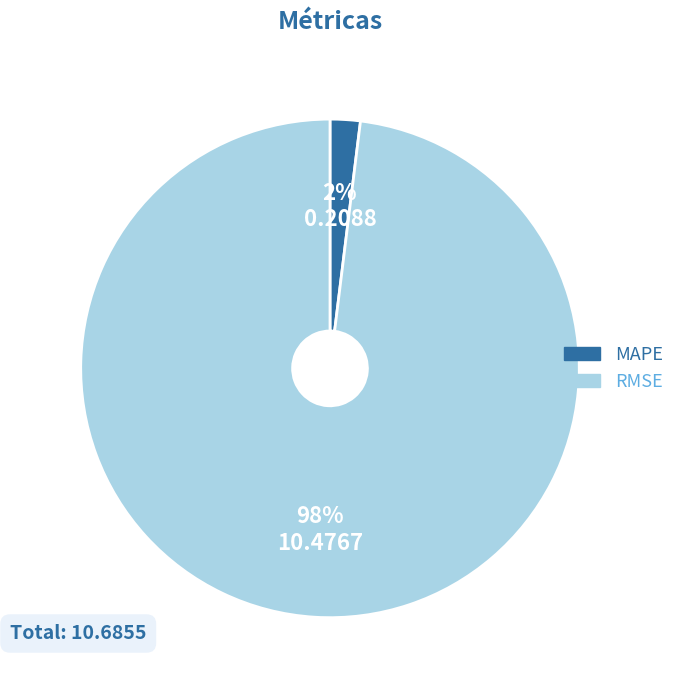

To the nearest percent, what percentage of the pie is RMSE?

98%